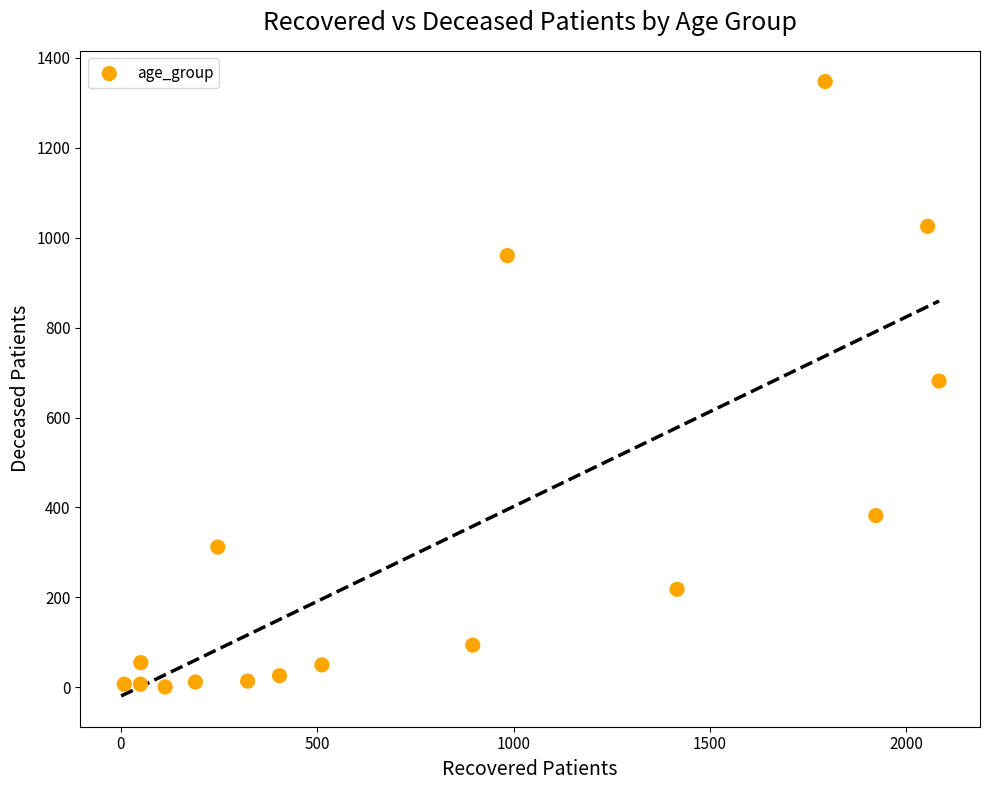

What is the range of X values (max minus min)?

2074